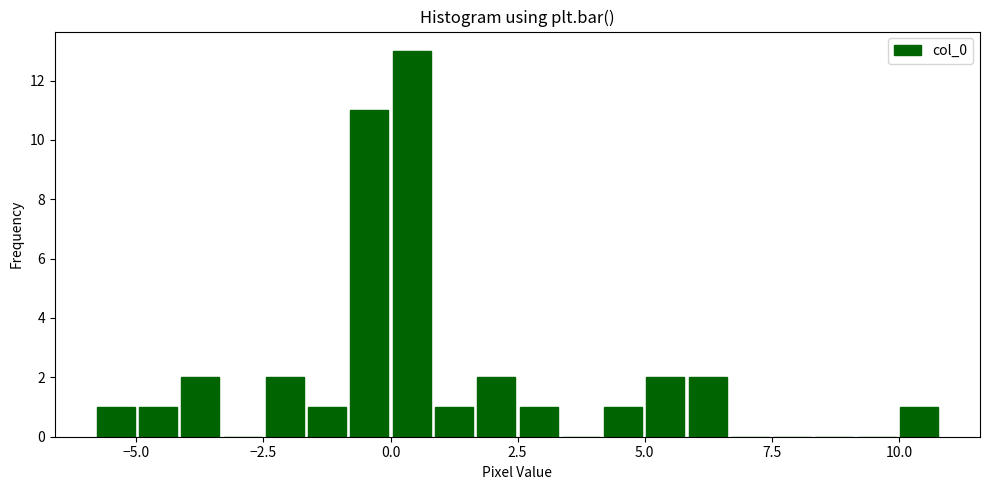

Around what value on the x-axis is the tallest bar? Give the approximate position of its centre, as read against the axis.

0.5